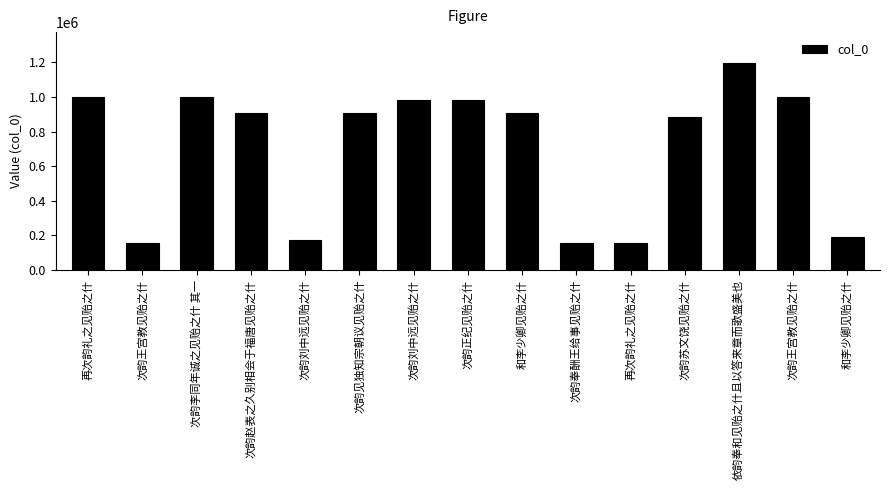

Rank the categories by value from lowest to highest.

次韵王宫教见贻之什, 次韵奉酬王给事见贻之什, 再次韵礼之见贻之什, 次韵刘中远见贻之什, 和李少卿见贻之什, 次韵苏文饶见贻之什, 次韵见独知宗朝议见贻之什, 次韵赵表之久别相会于福唐见贻之什, 和李少卿见贻之什, 次韵正纪见贻之什, 次韵刘中远见贻之什, 次韵李同年诚之见贻之什 其一, 次韵王宫教见贻之什, 再次韵礼之见贻之什, 依韵奉和见贻之什且以答来章而歌盛美也